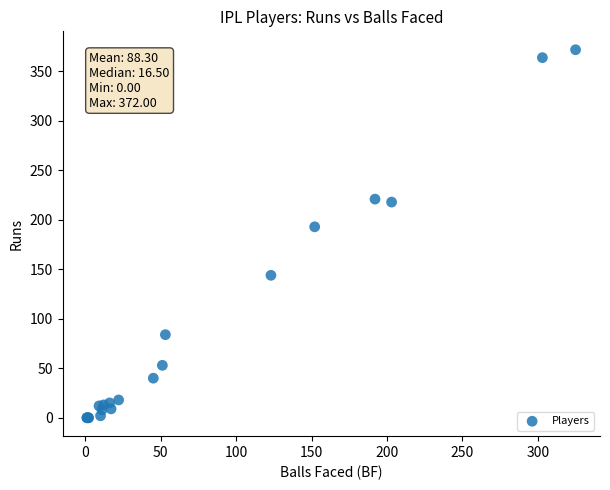

What Y value in the scatter plot is closest to 186?

193